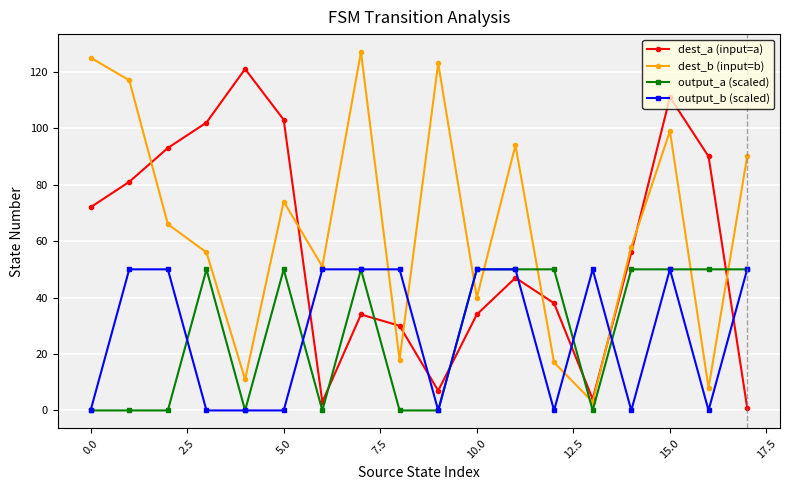

How many interior local peaks does the dest_a (input=a) series have?

4